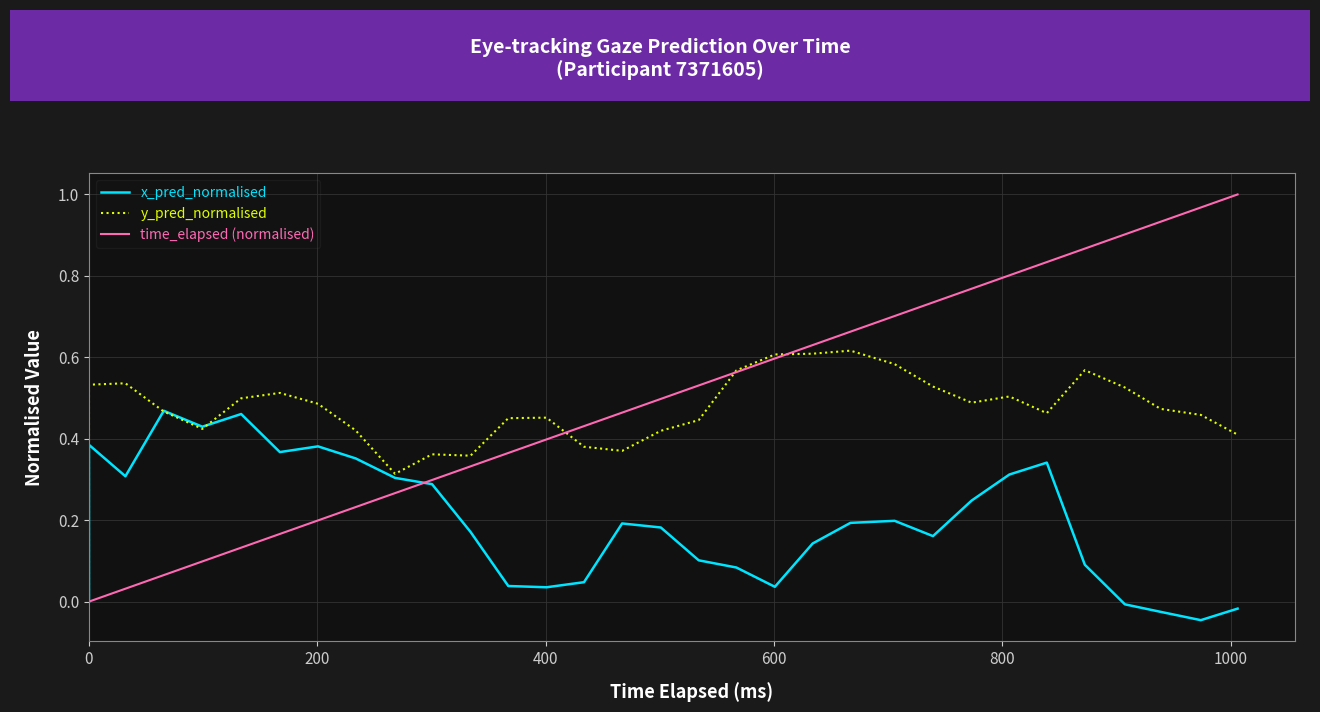

Is it true that y_pred_normalised equals 0.7 at 25?

False